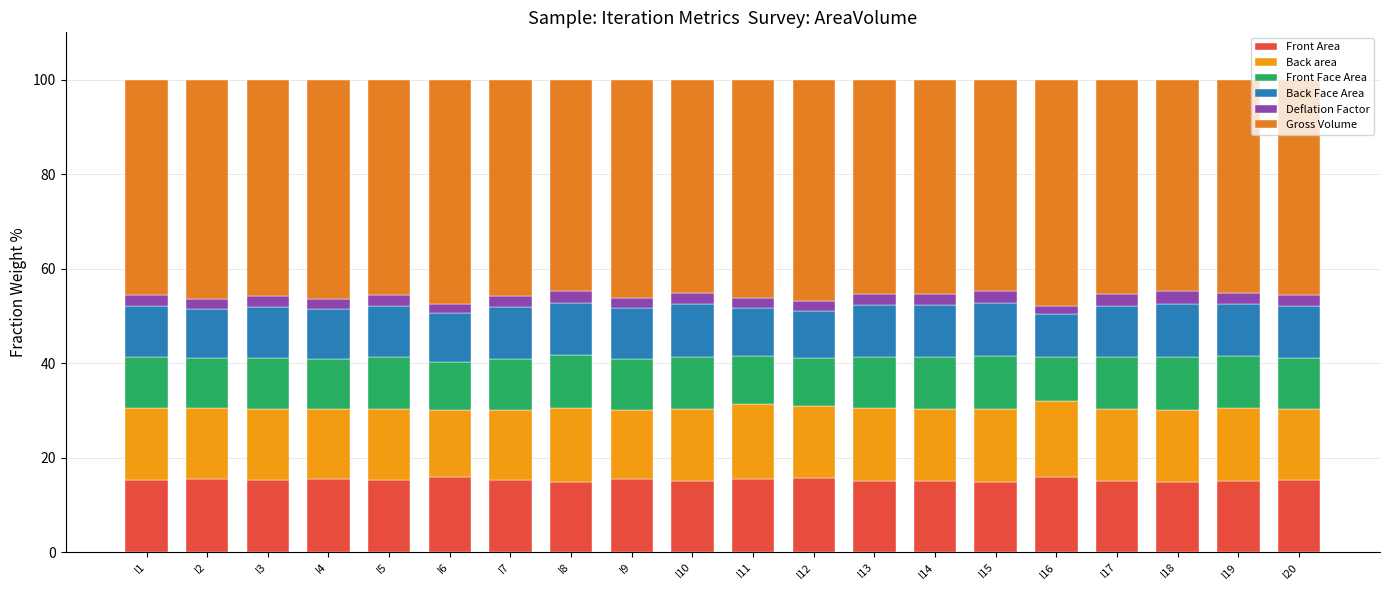

What is the difference between the Back area values at I2 and I11?

0.7